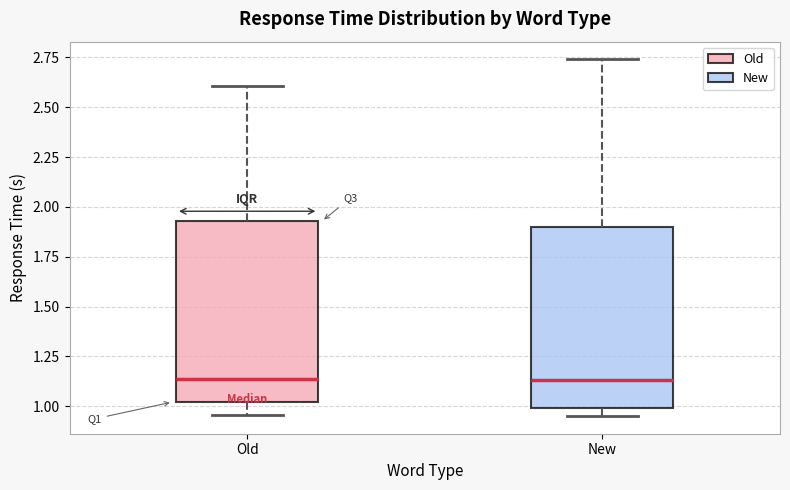

Reading left to right, transcribe this box plot: for each box, give where its median line is, the range the box spans, and where its two whiskers end, as read against the y-axis. The values are not printed on the chart, so give them approximately, as read against the axis.

Old: median 1.15, box 1.00 to 1.95, whiskers 0.95 to 2.60
New: median 1.15, box 1.00 to 1.90, whiskers 0.95 to 2.75